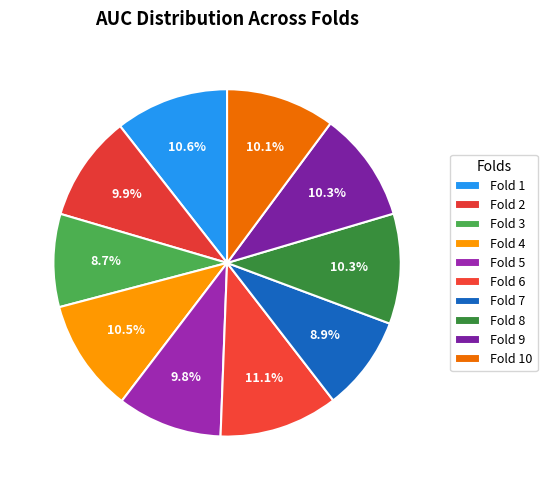

The Fold 9 slice represents 1% of the pie. True or false?

False